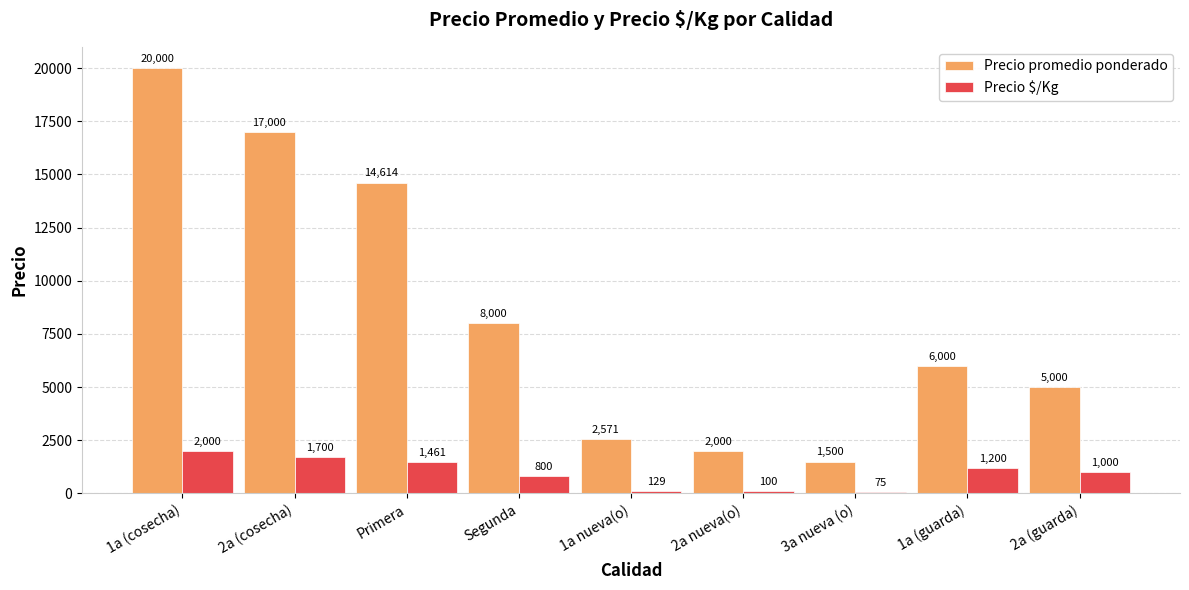

Which series has the widest spread of values?

Precio promedio ponderado